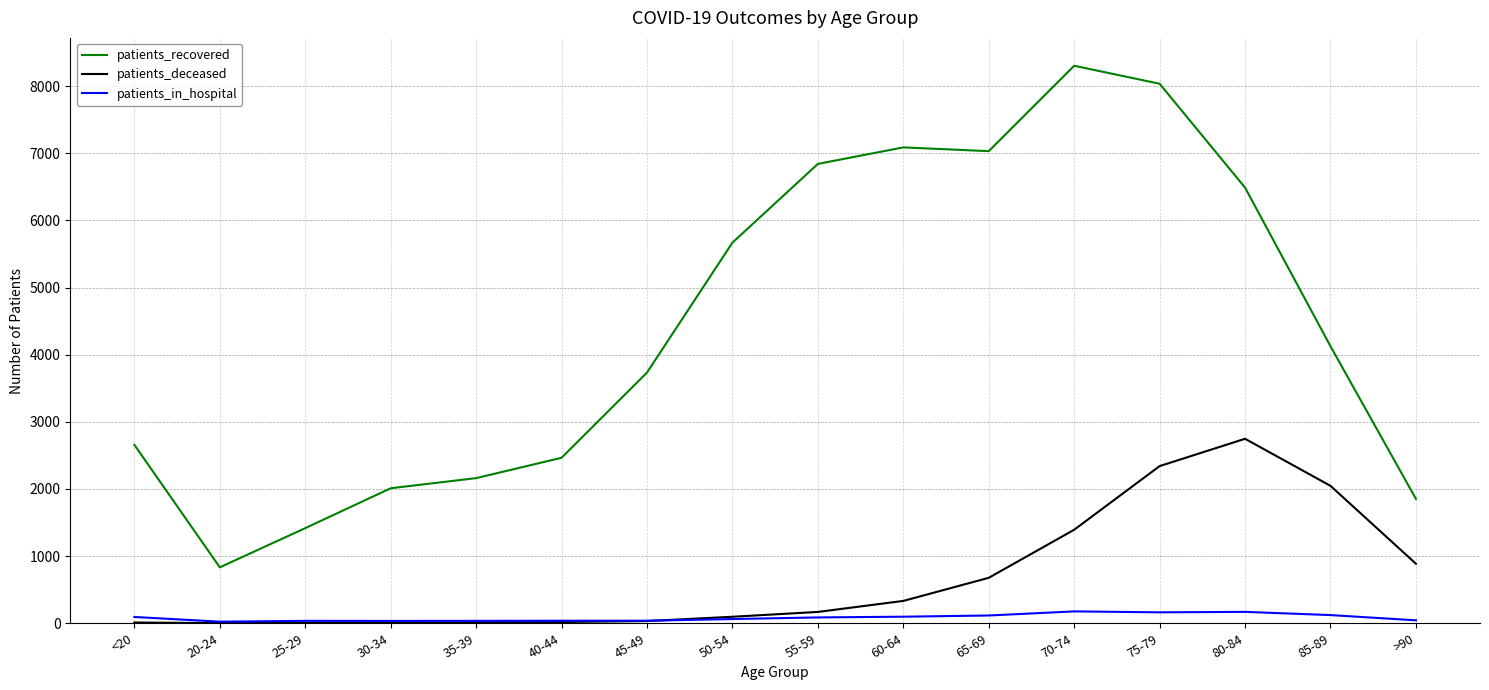

Where is patients_recovered nearest to the value 4568?

85-89